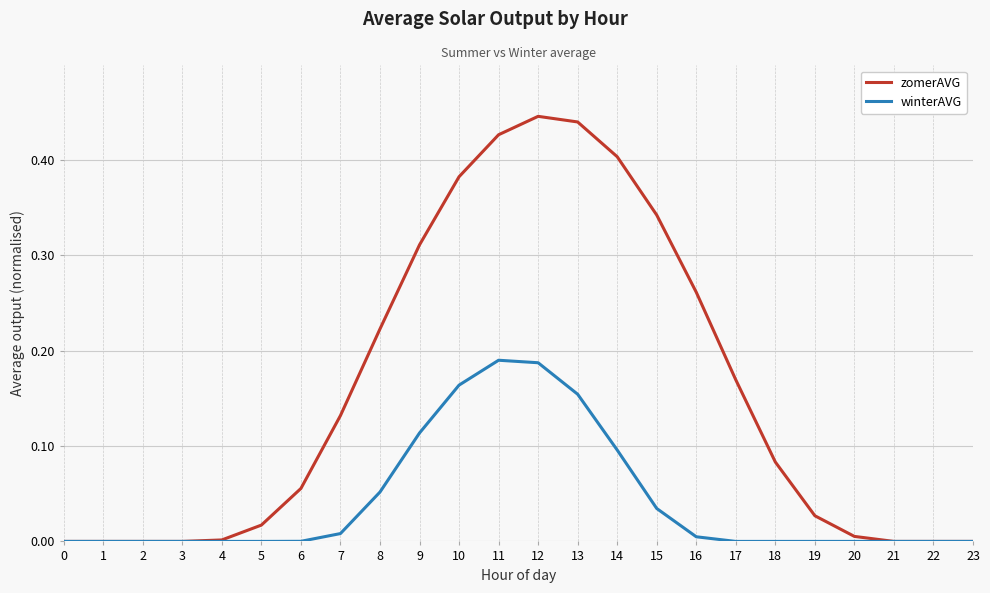

Which category has the highest value across all series?

12